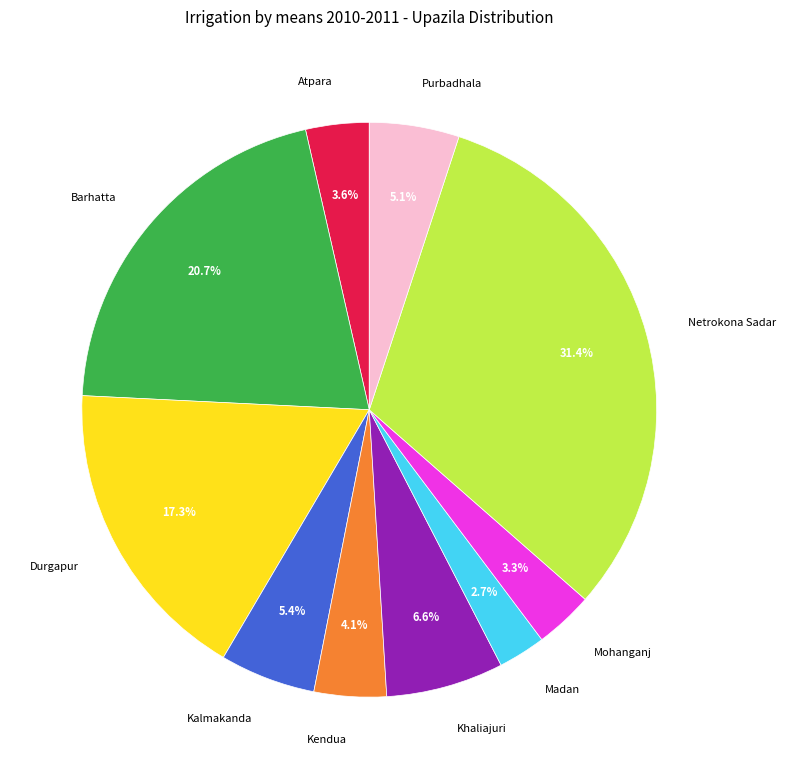

What portion of the pie excludes Durgapur?

82.7%